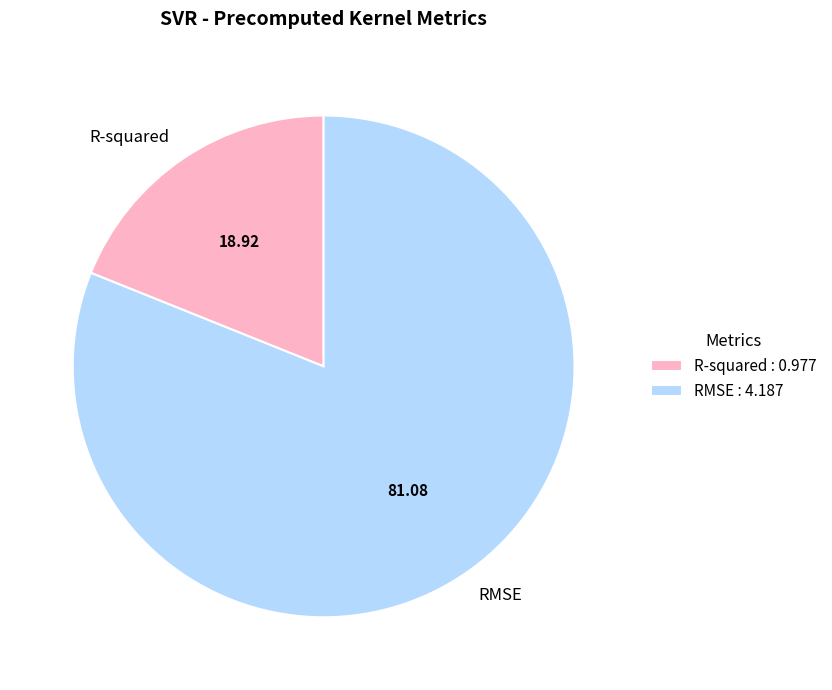

Is R-squared the majority of the pie?

No